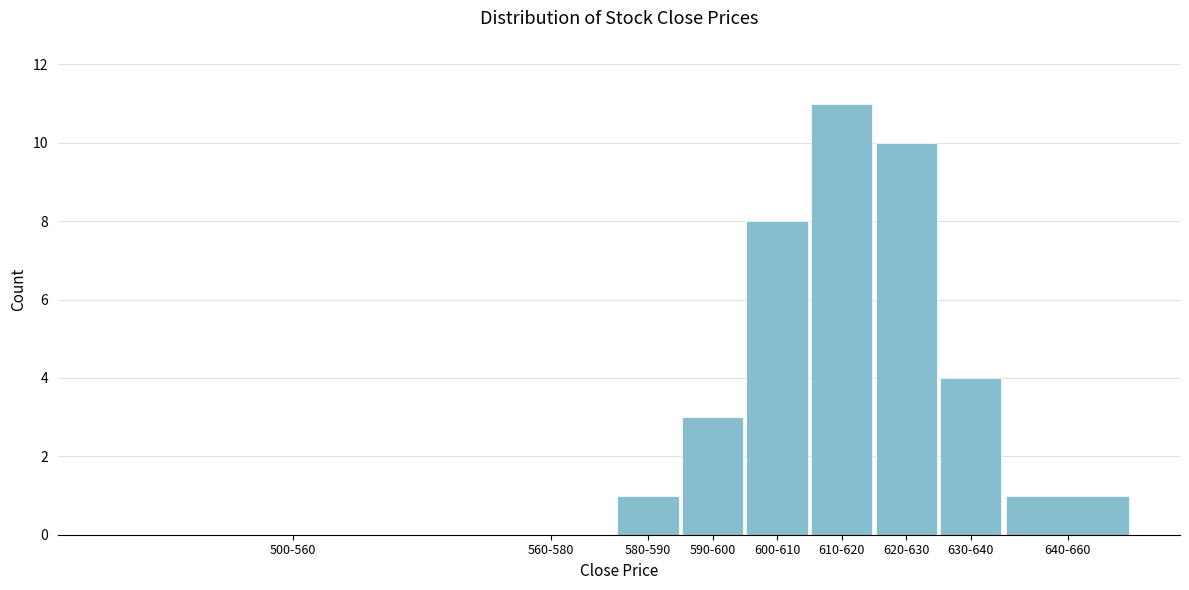

Reading left to right, transcribe all the data shown in this chart.

500-560=0	560-580=0	580-590=1	590-600=3	600-610=8	610-620=11	620-630=10	630-640=4	640-660=1